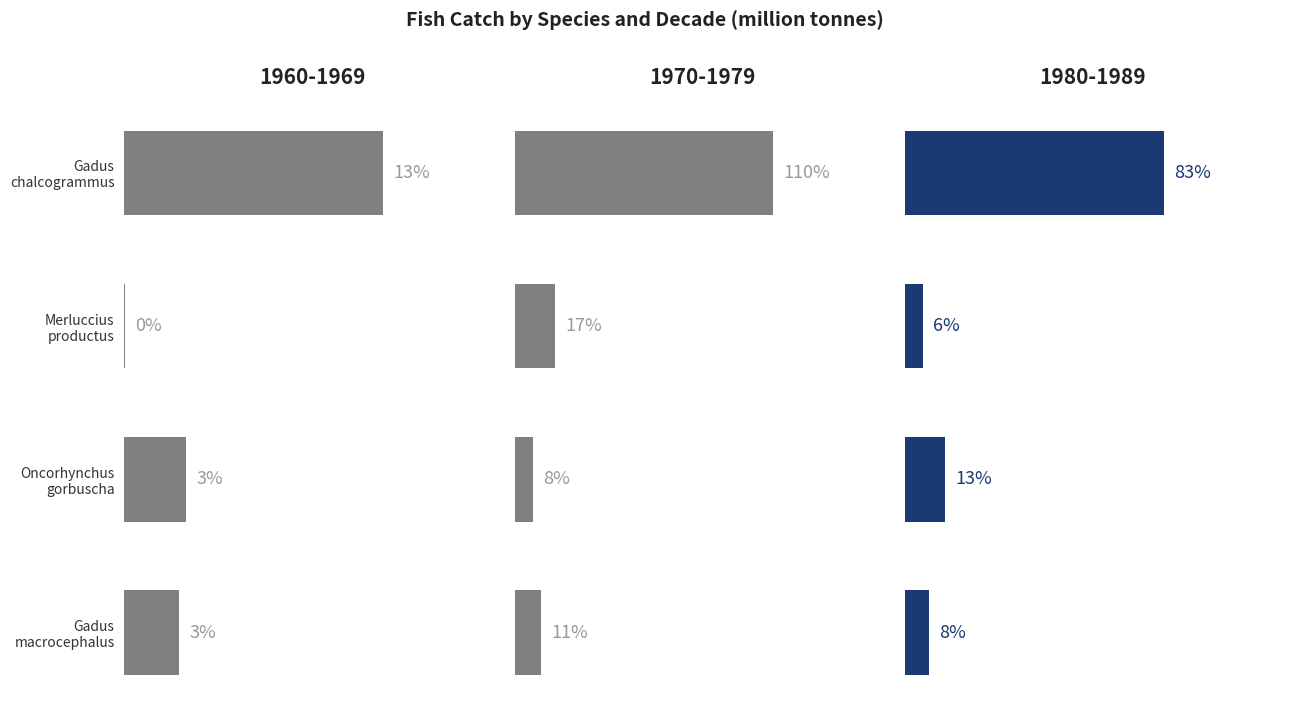

True or false: 1960-1969 has a value of 0.1 at Gadus chalcogrammus.

True